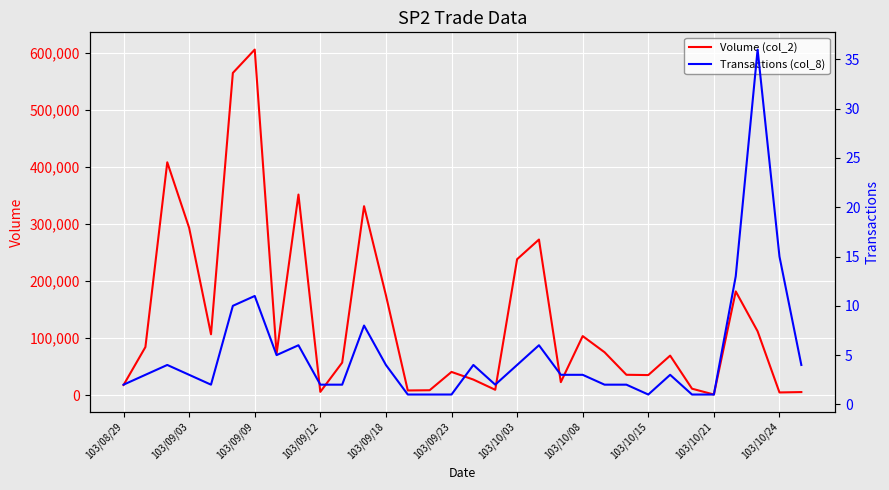

How many series are shown in this chart?

2